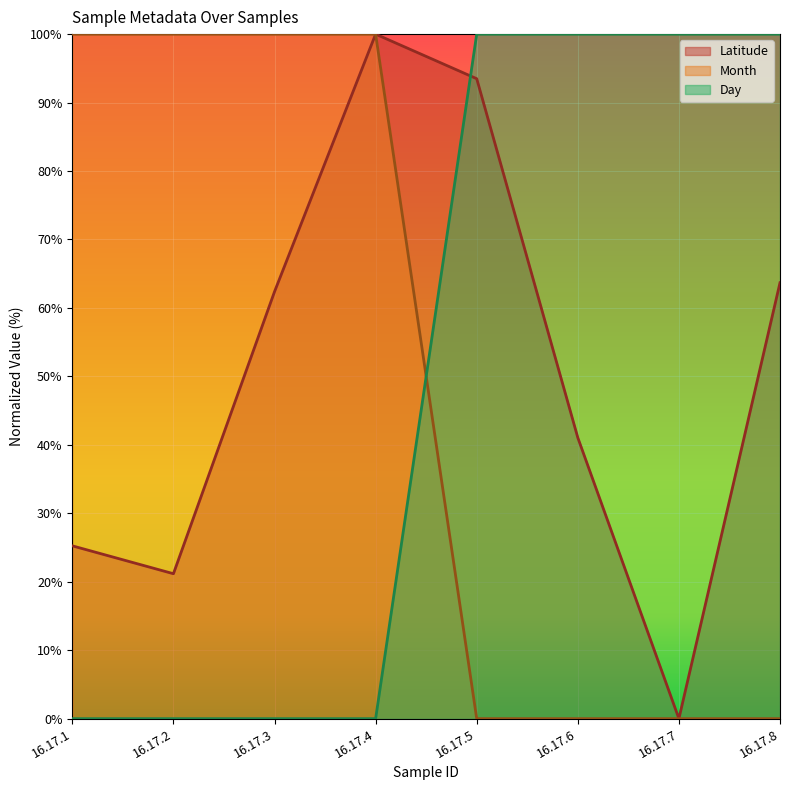

Reading left to right, transcribe all the data shown in this chart.

Latitude: 25.2	21.2	62.4	100.0	93.5	41.0	0.0	63.7
Month: 100.0	100.0	100.0	100.0	0.0	0.0	0.0	0.0
Day: 0.0	0.0	0.0	0.0	100.0	100.0	100.0	100.0